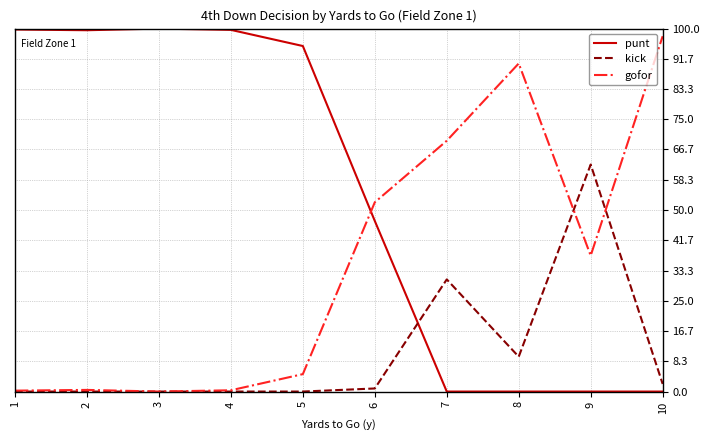

Between which two adjacent categories do gofor and punt first intersect?

5 and 6